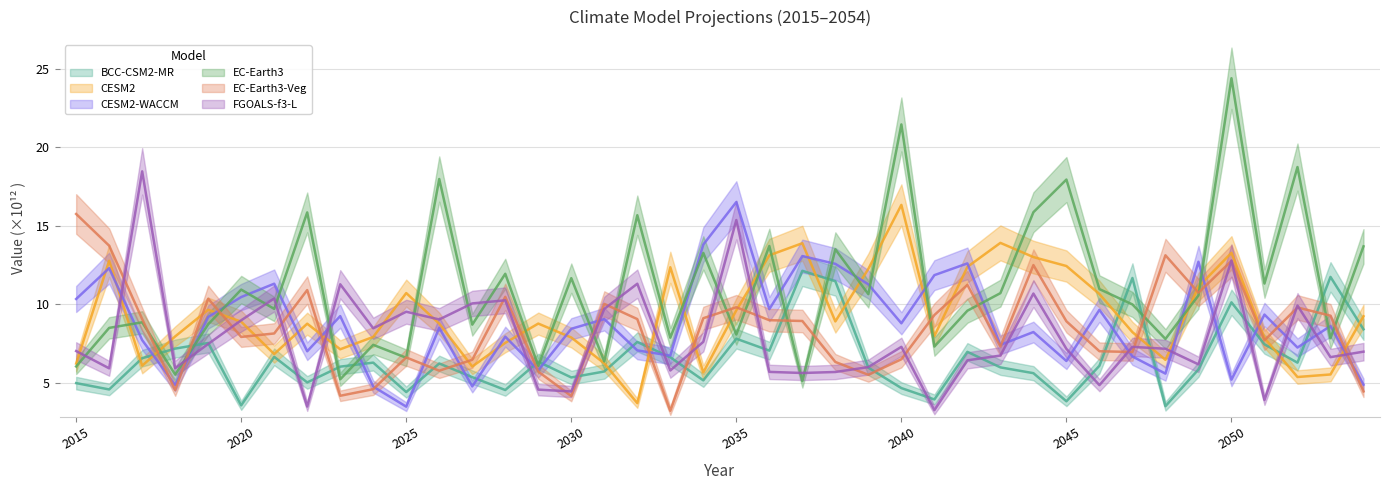

How many data points in EC-Earth3 are less than 10?

19